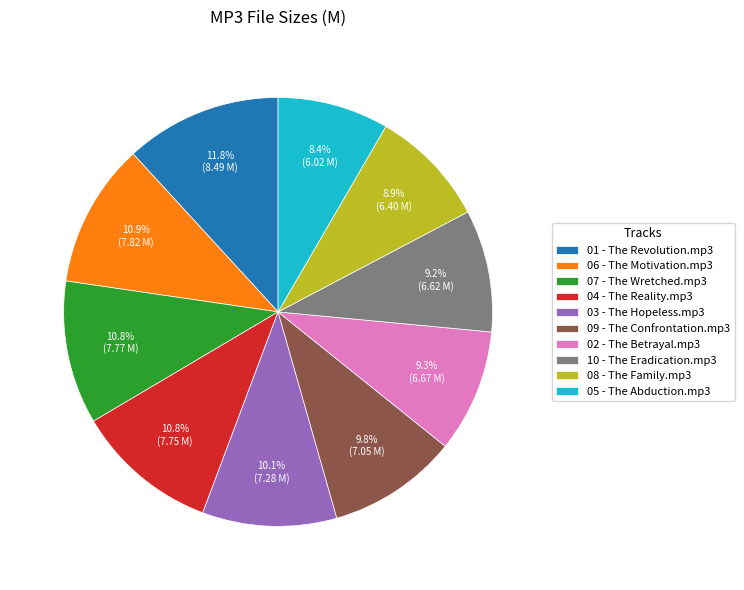

The 10 - The Eradication.mp3 slice represents 1% of the pie. True or false?

False